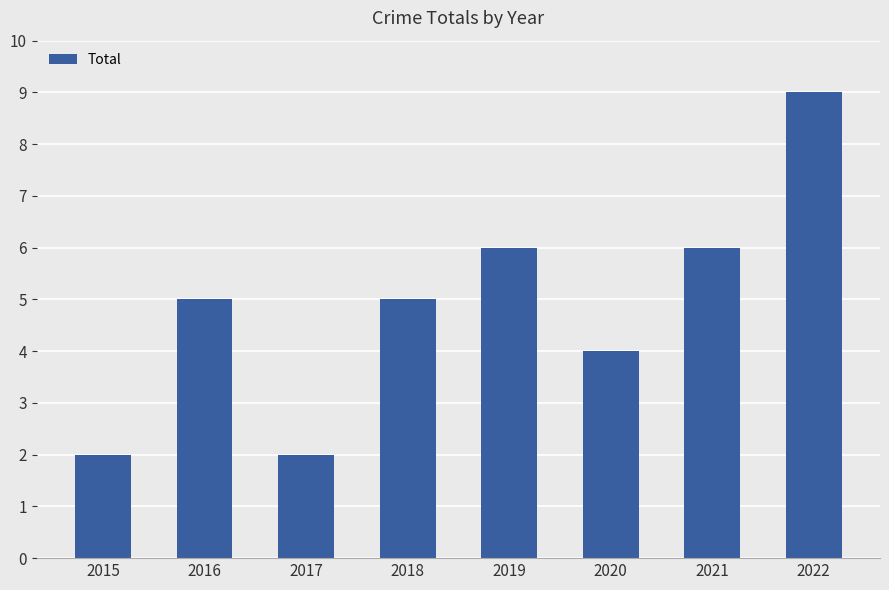

Read the value at 2018.

5